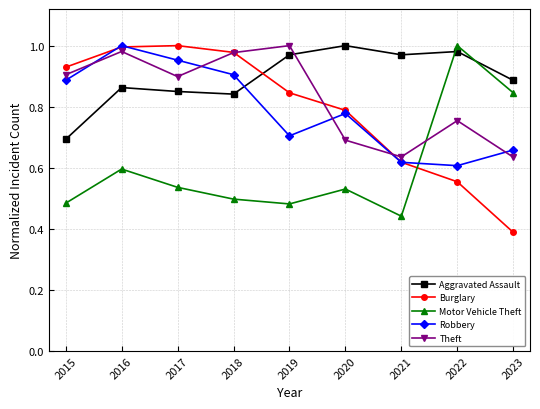

Which label corresponds to the smallest value in the chart?

2023